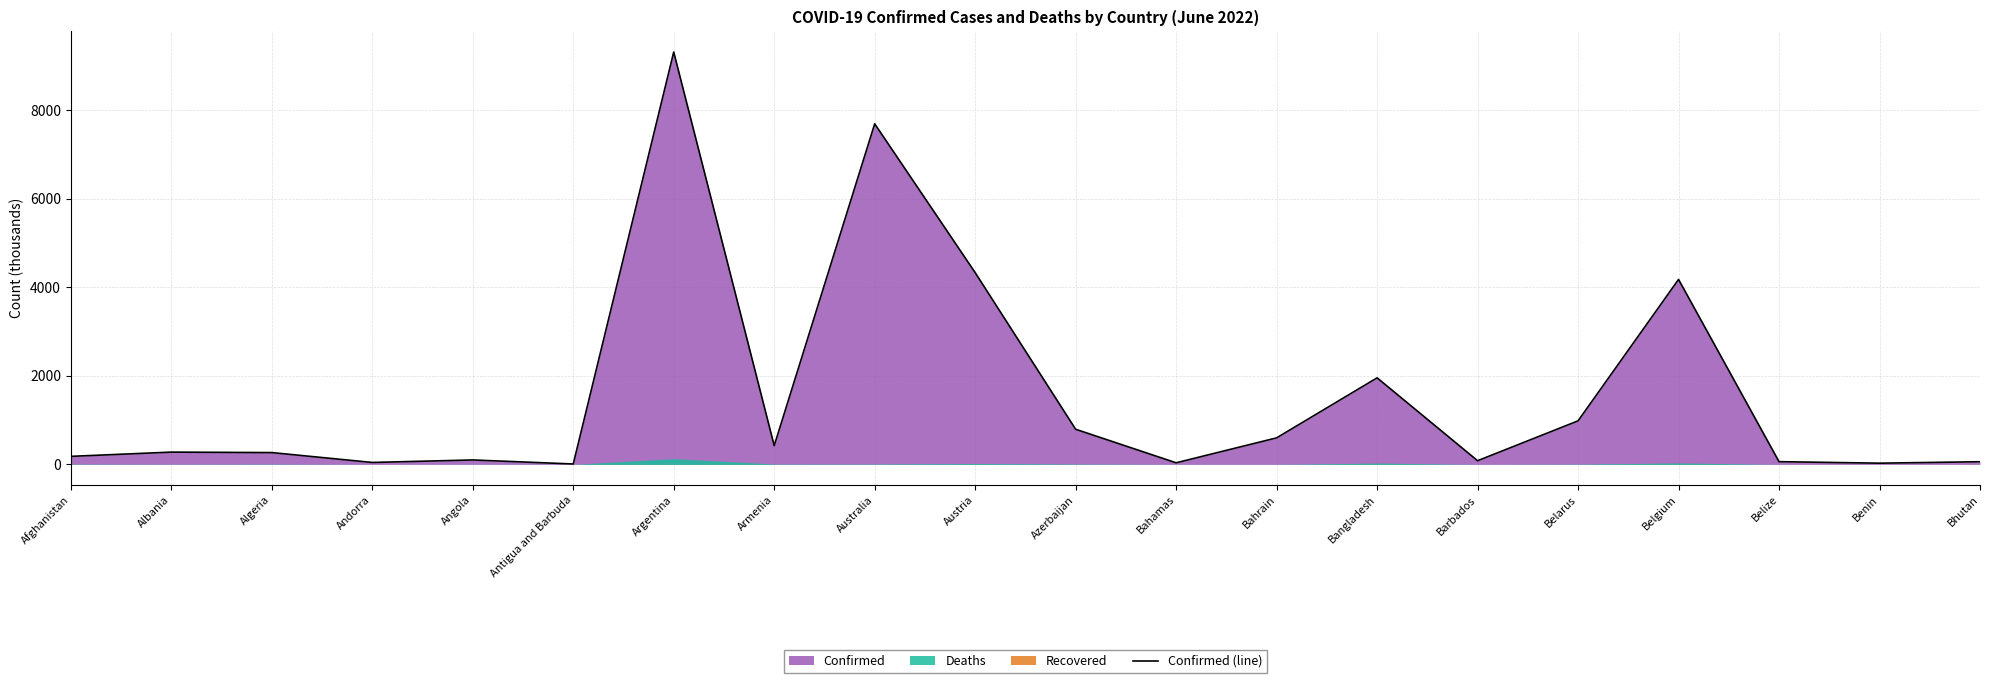

True or false: there are more than 0 points higher than both neighbors.

True